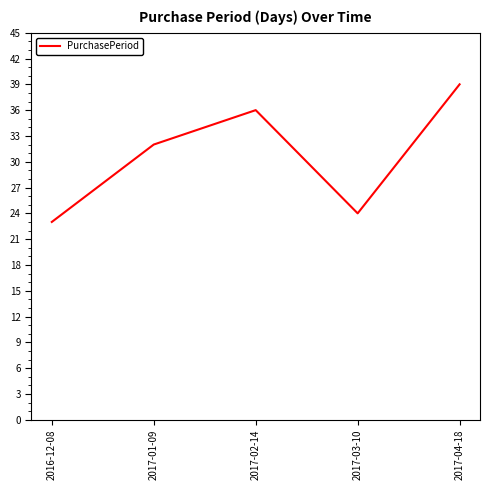

The chart shows a value of 24 at 2017-03-10. True or false?

True